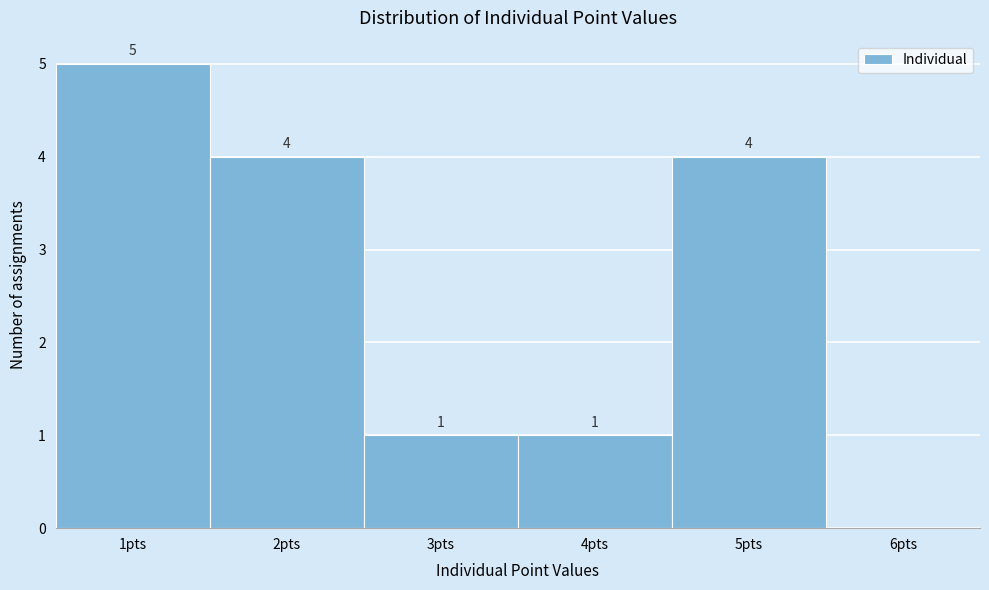

Which range on the x-axis has the tallest bar?

0.5 to 1.5